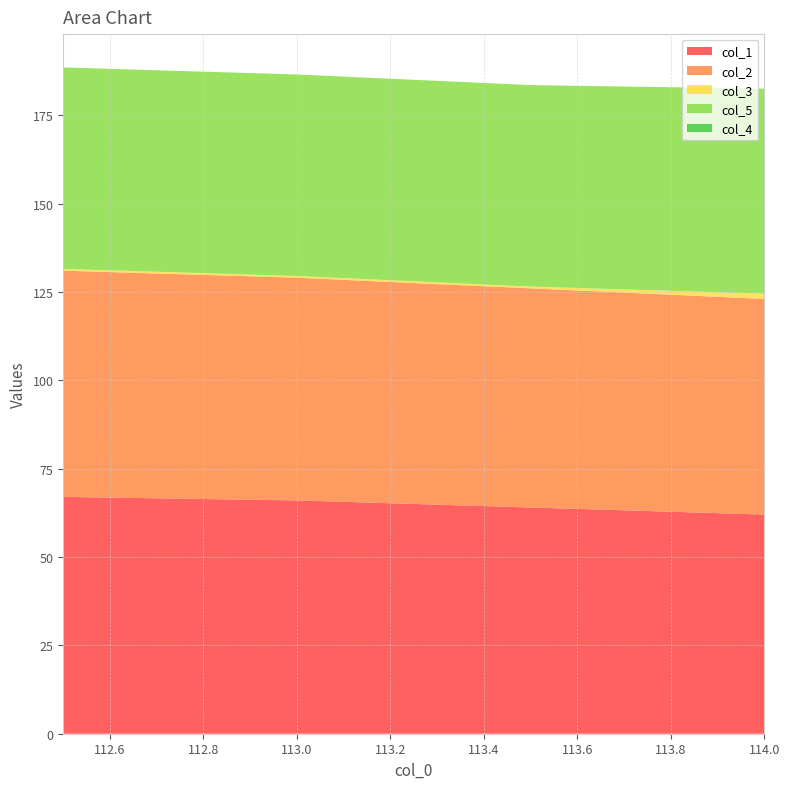

Reading right to left, transcribe all the data shown in this chart.

col_1: 62.0	64.0	66.0	67.0
col_2: 61.0	62.0	63.0	64.0
col_3: 1.5	0.5	0.5	0.5
col_5: 58.0	57.0	57.0	57.0
col_4: 0.0	0.0	0.0	0.0